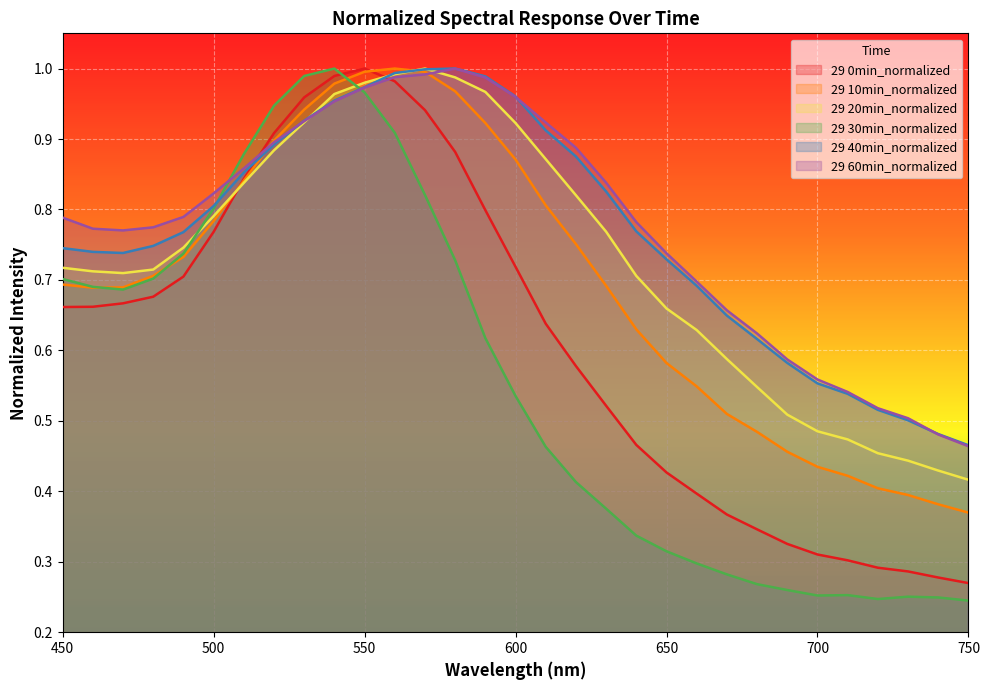

Is it true that 29 30min_normalized equals 0.4 at 620?

True